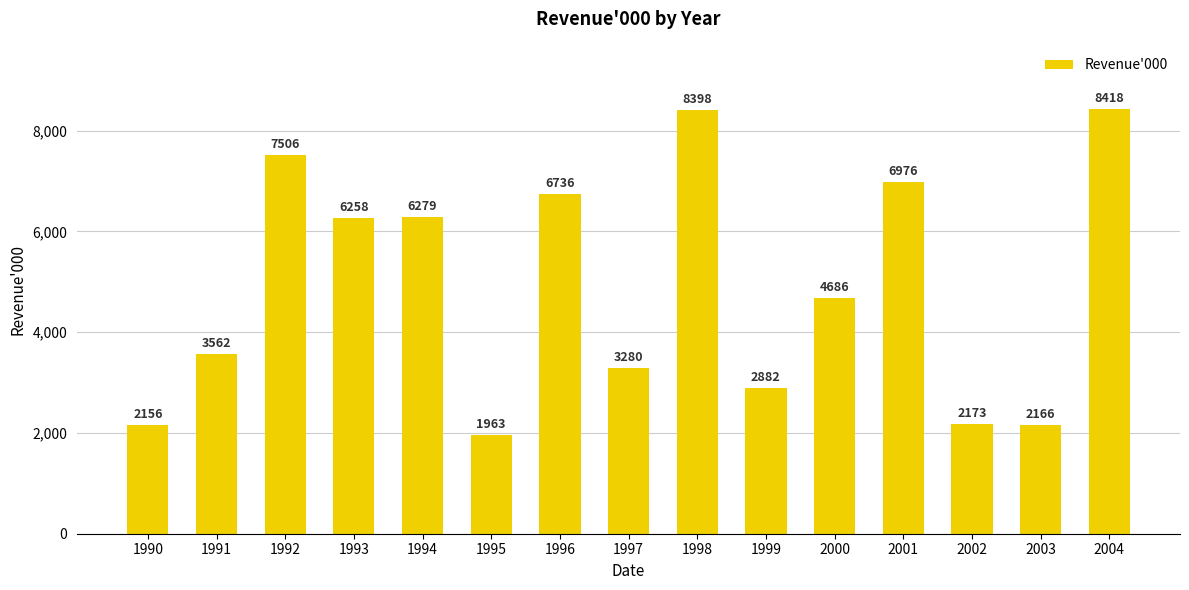

The value at 2004 is 13295. True or false?

False